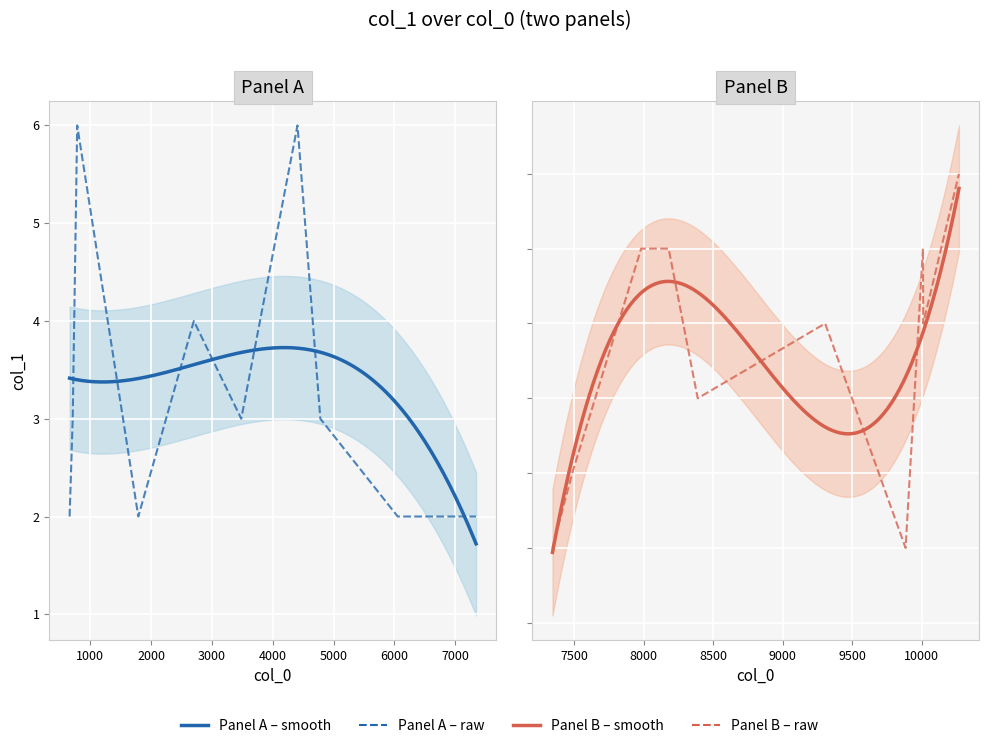

What is the value of the 6th point from the left?

3